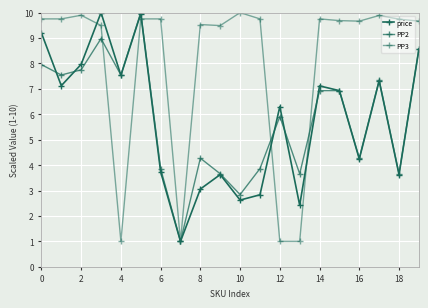

At which label is price closest to 5?

16